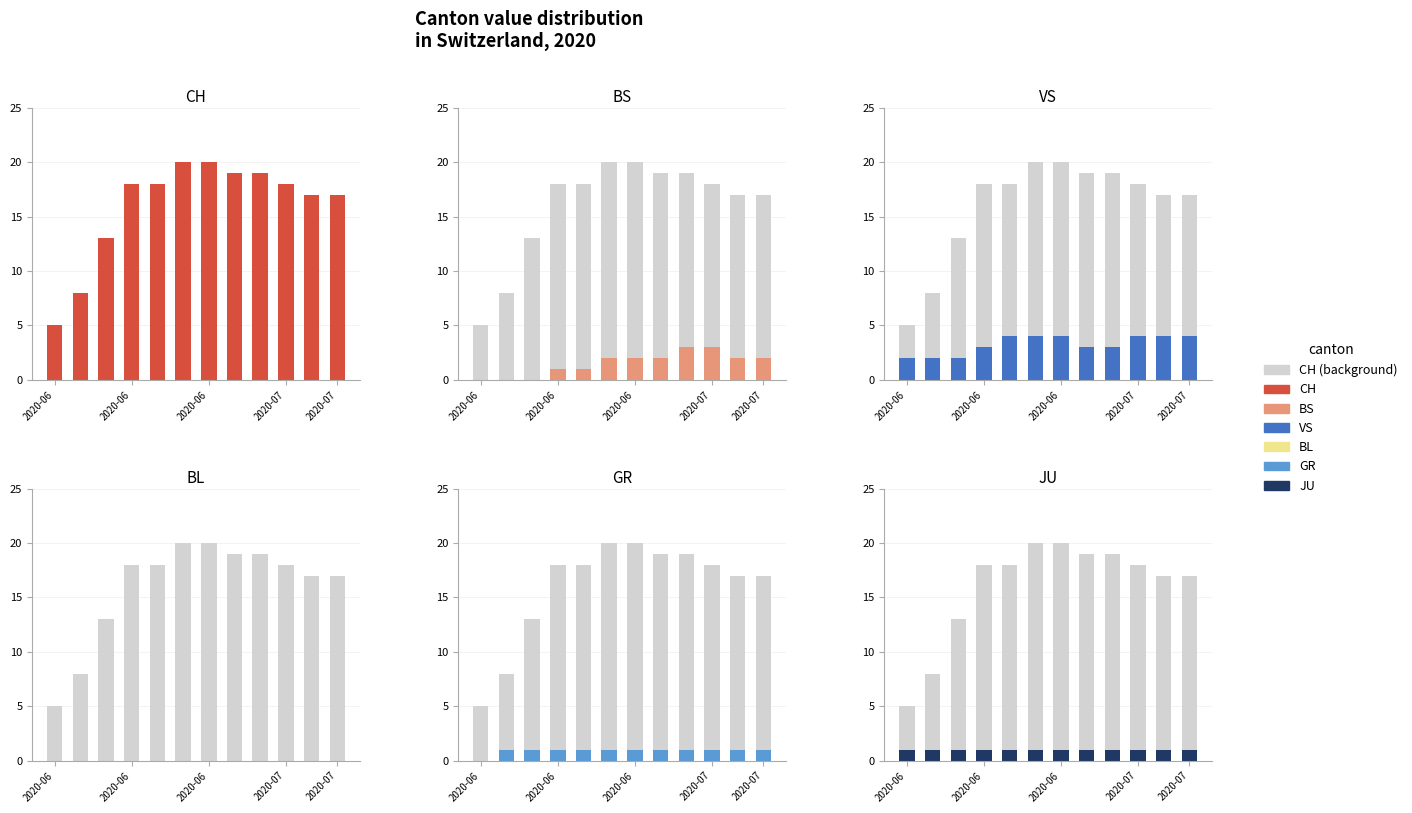

Which series changed the most between 2020-07 and 10?

CH